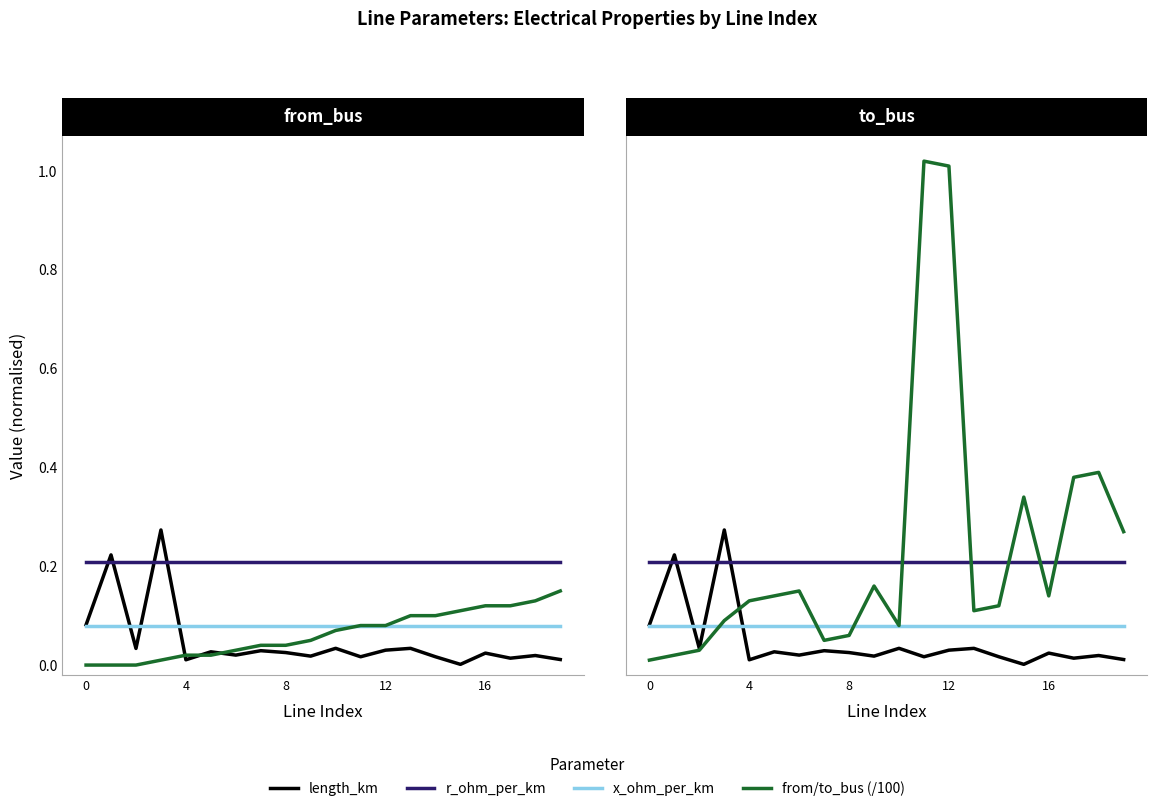

Reading right to left, extract all data points from this chart.

length_km: 0.0	0.0	0.0	0.0	0.0	0.0	0.0	0.0	0.0	0.0	0.0	0.0	0.0	0.0	0.0	0.0	0.3	0.0	0.2	0.1
r_ohm_per_km: 0.2	0.2	0.2	0.2	0.2	0.2	0.2	0.2	0.2	0.2	0.2	0.2	0.2	0.2	0.2	0.2	0.2	0.2	0.2	0.2
x_ohm_per_km: 0.1	0.1	0.1	0.1	0.1	0.1	0.1	0.1	0.1	0.1	0.1	0.1	0.1	0.1	0.1	0.1	0.1	0.1	0.1	0.1
from_bus: 0.1	0.1	0.1	0.1	0.1	0.1	0.1	0.1	0.1	0.1	0.1	0.0	0.0	0.0	0.0	0.0	0.0	0.0	0.0	0.0
to_bus: 0.3	0.4	0.4	0.1	0.3	0.1	0.1	1.0	1.0	0.1	0.2	0.1	0.1	0.1	0.1	0.1	0.1	0.0	0.0	0.0